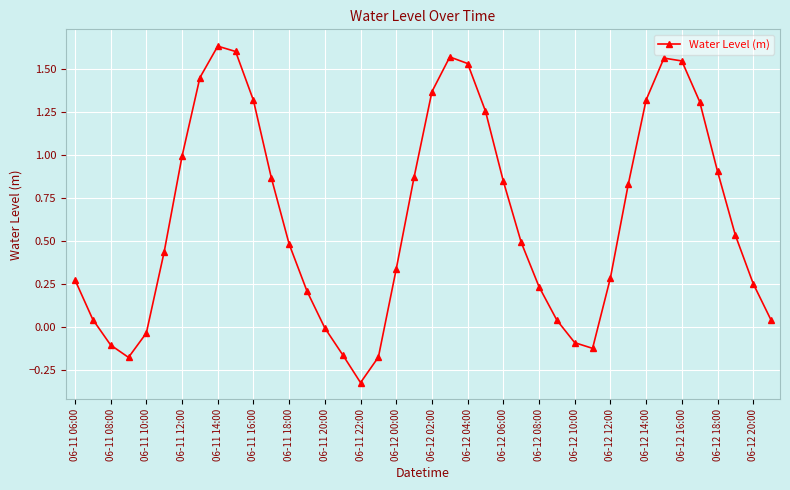

True or false: the data has more than 2 interior local peaks.

True